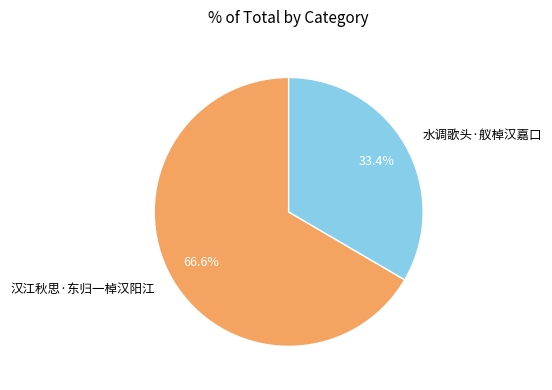

To the nearest percent, what is the difference between the 水调歌头·舣棹汉嘉口 and 汉江秋思·东归一棹汉阳江 slice percentages?

33%